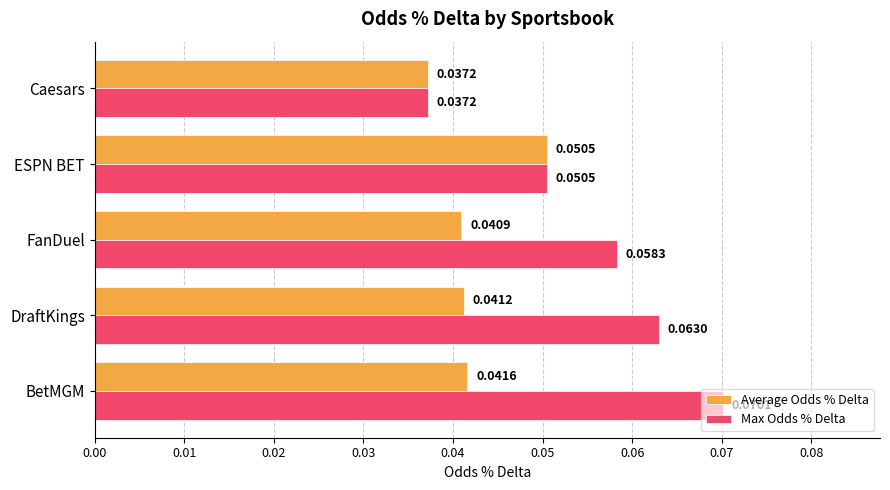

What is the sum of all Max Odds % Delta values?

0.3